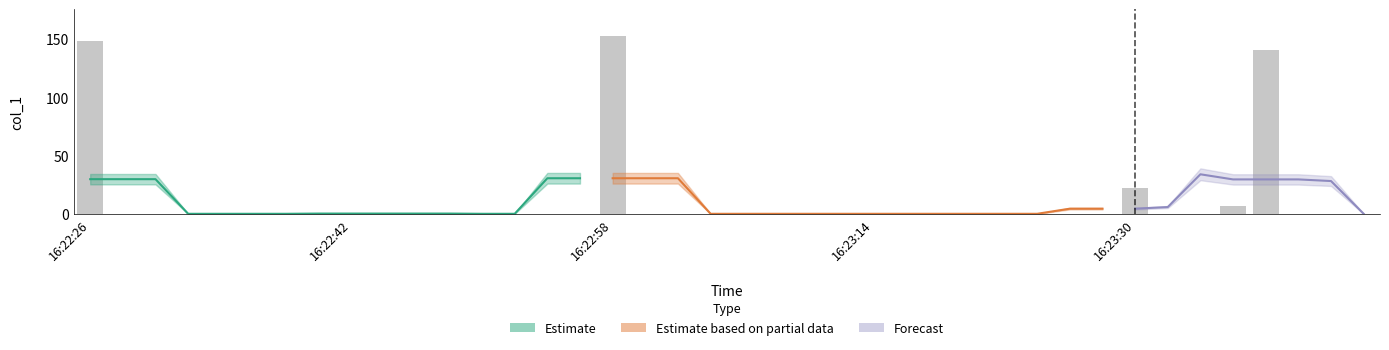

What is the difference between the maximum and minimum values?

152.8